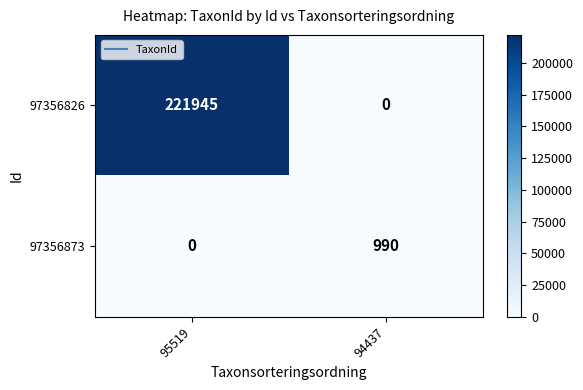

Where is 97356826 nearest to the value 110972?

94437